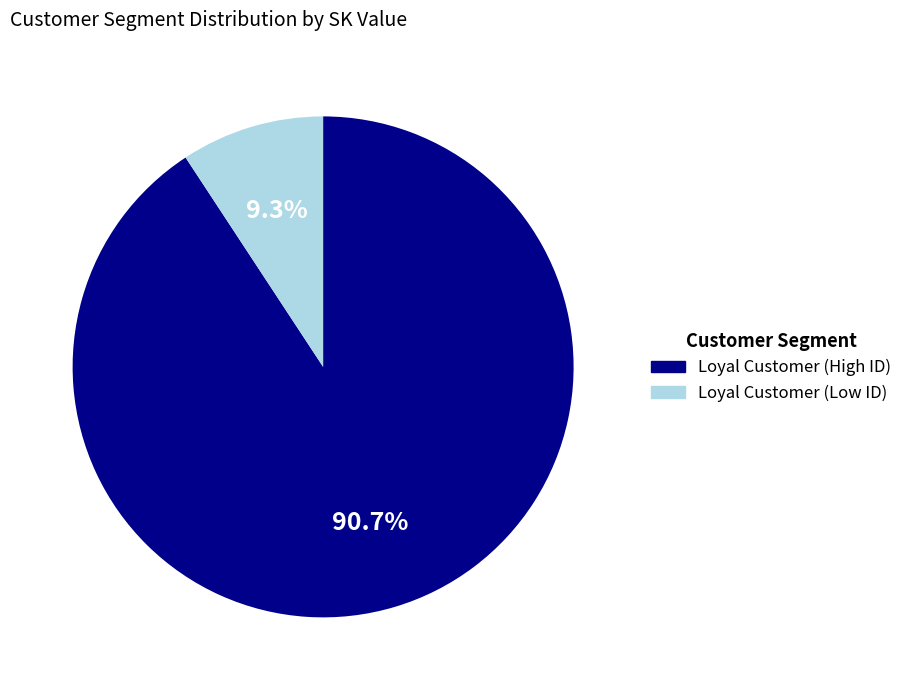

Does any single category account for the majority?

Yes